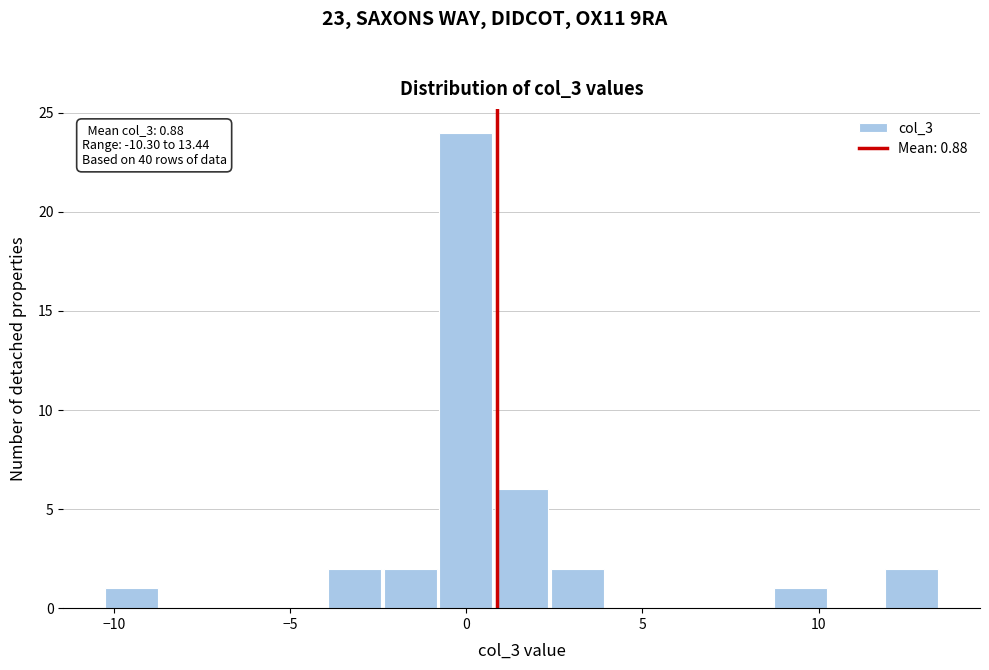

Read against the x-axis, roughly where is the centre of the tallest bar?

0.0